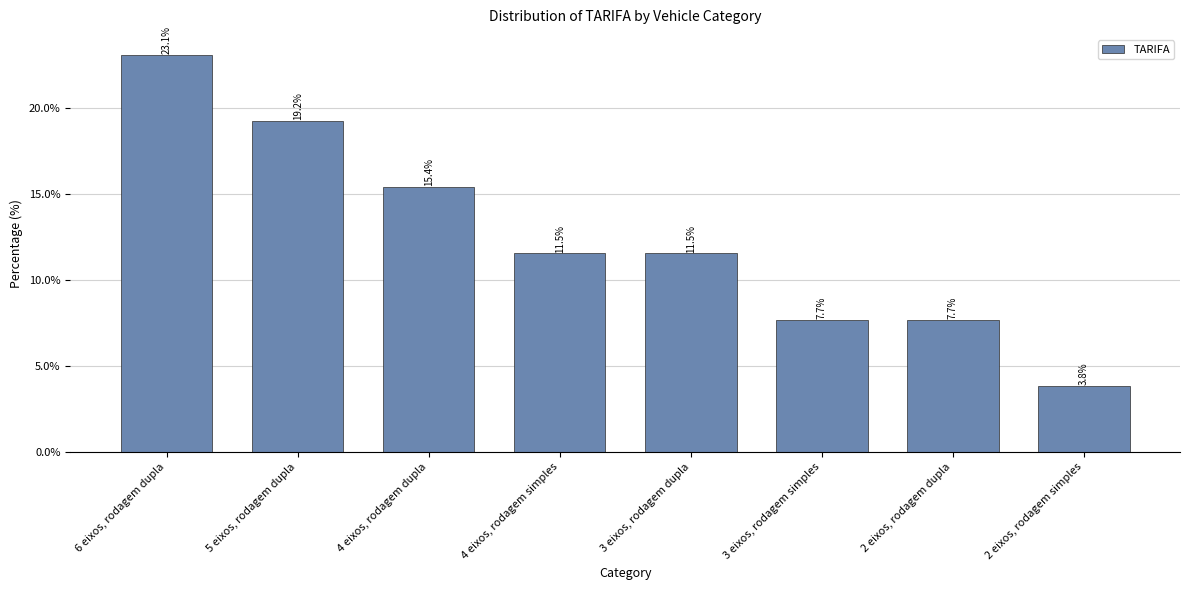

Does the chart contain any negative values?

No